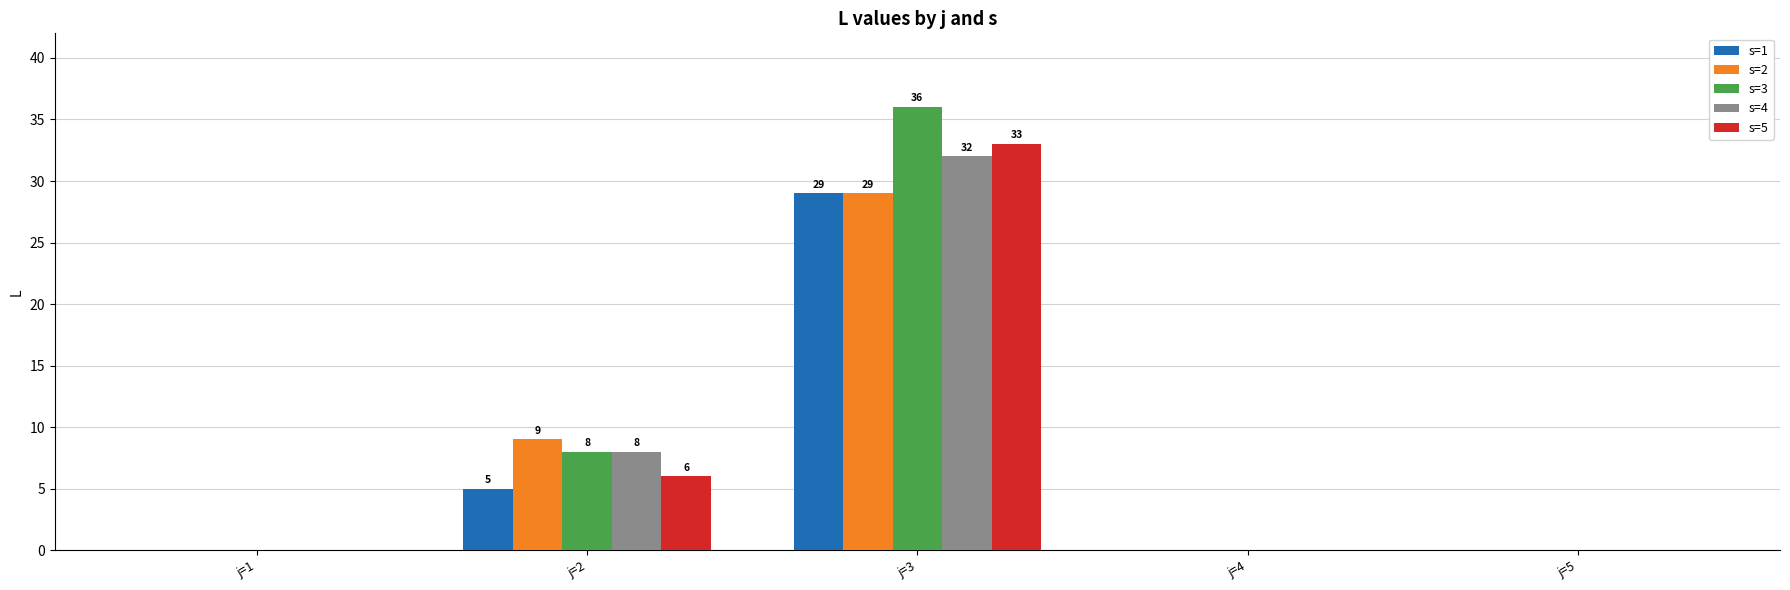

What is the greatest value displayed?

36